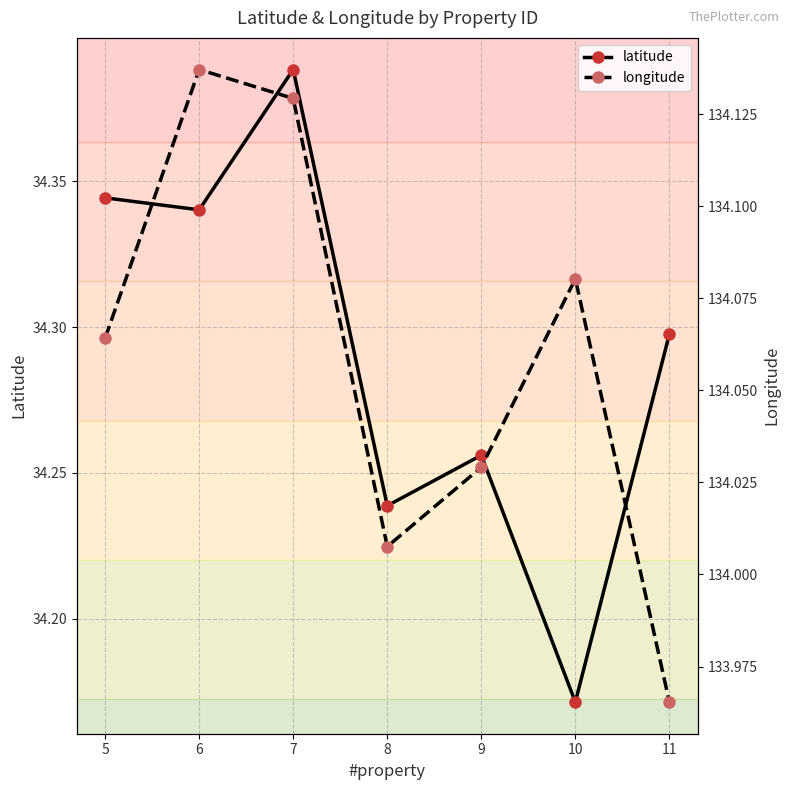

Where is latitude nearest to the value 34?

10